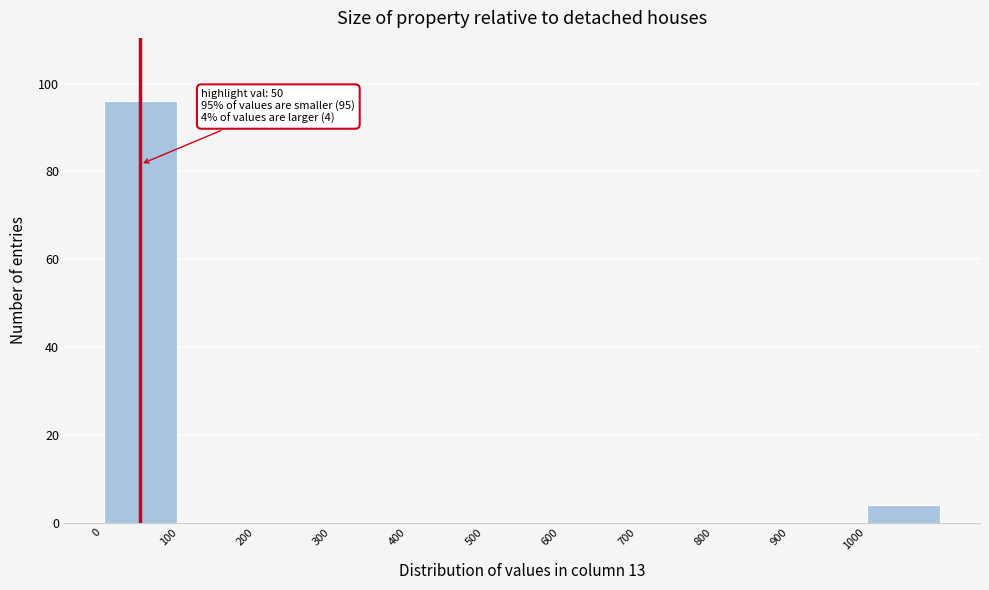

Which range on the x-axis has the tallest bar?

0 to 100